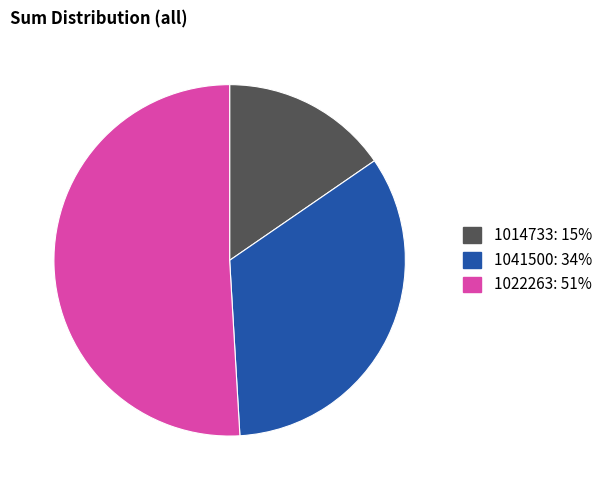

True or false: 1022263 accounts for 51% of the total.

True